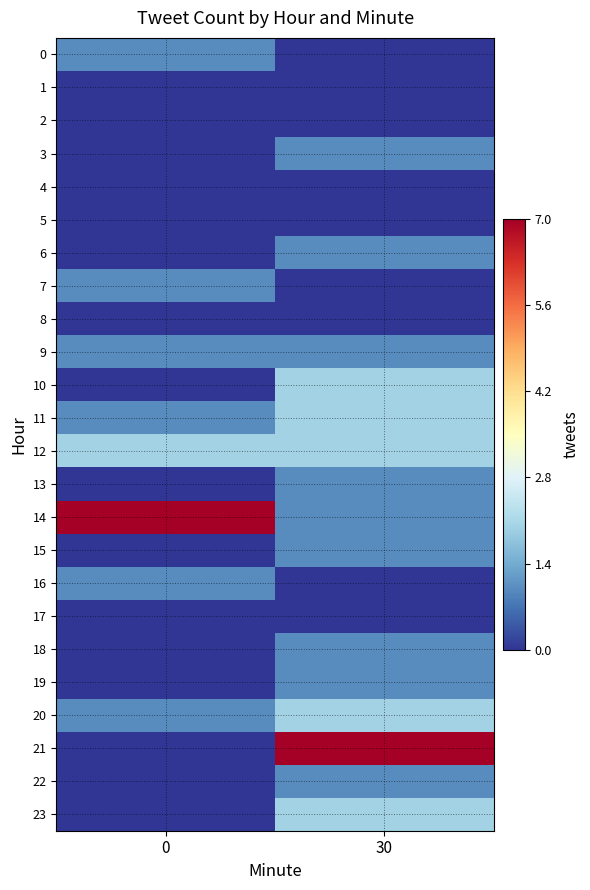

How many data points does each series have?

2